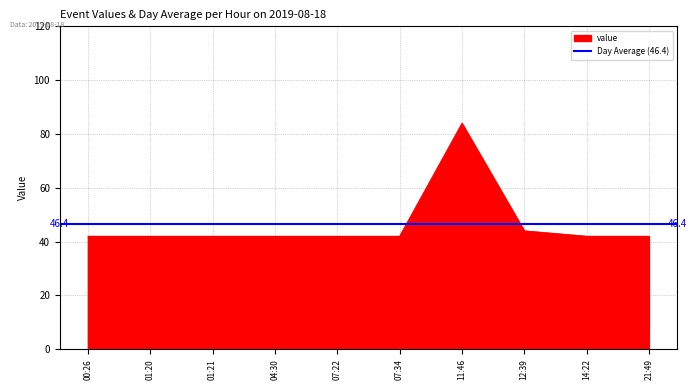

At which label is the value closest to 63?

12:39